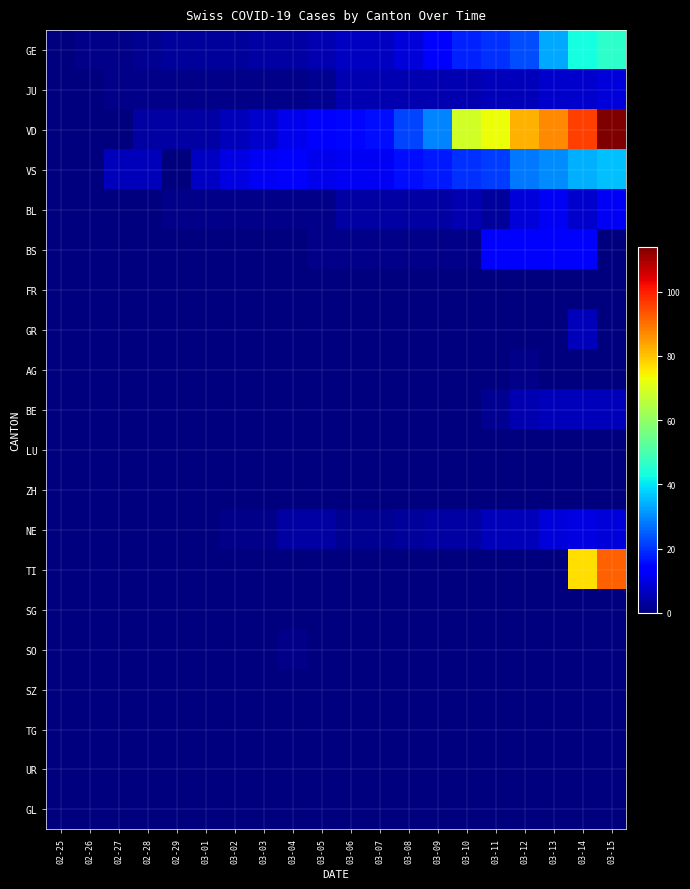

At which category is the sum across all series the highest?

03-15